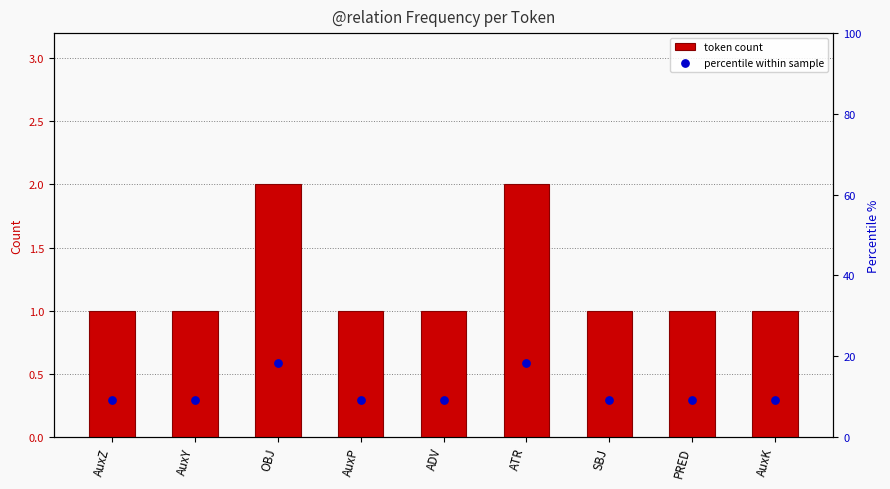

Which series contains the lowest Y value?

token count